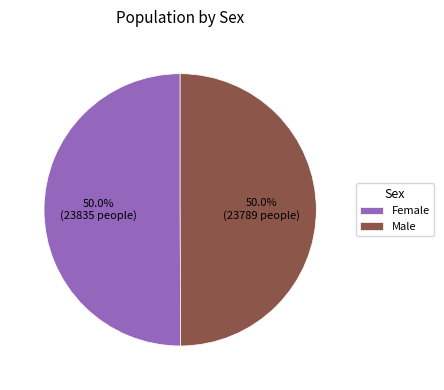

Do Female and Male together represent more than half of the pie?

Yes